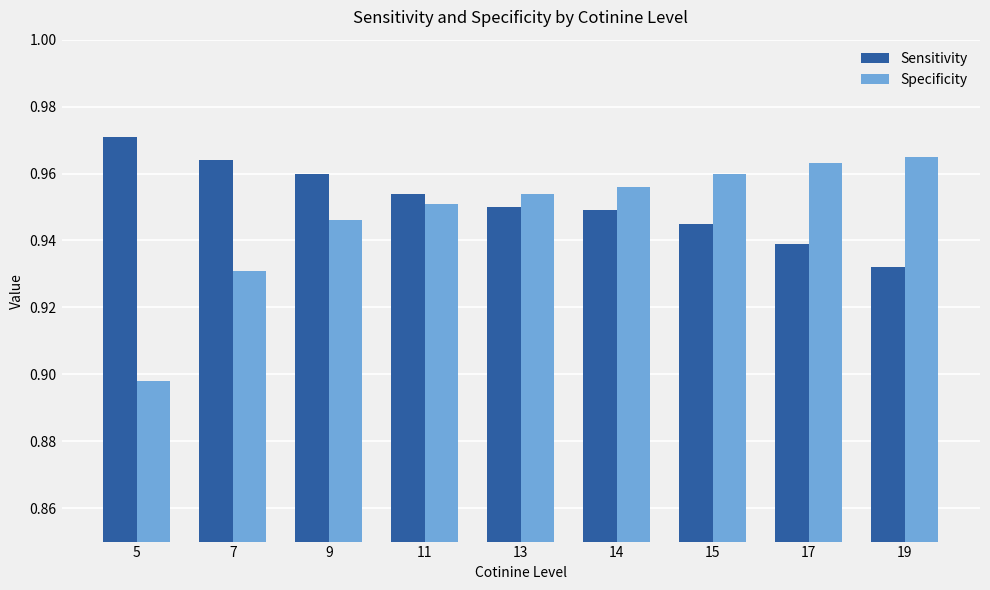

What are all the series names shown in the legend?

Sensitivity, Specificity